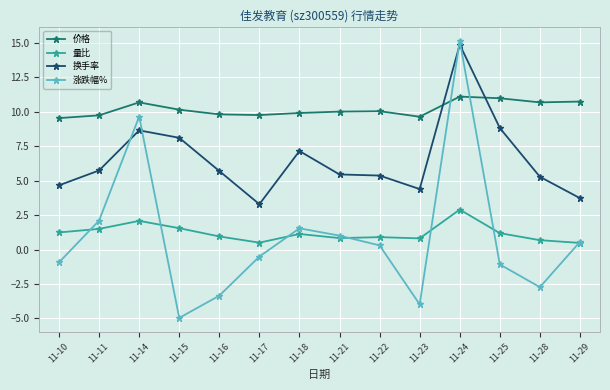

What is the total value across all series at 11-29?

15.5